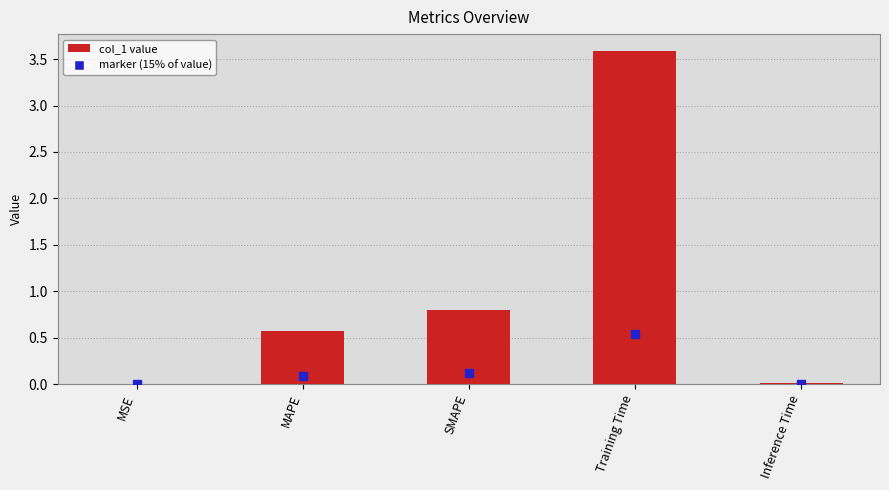

What is the approximate value at MAPE?

0.6